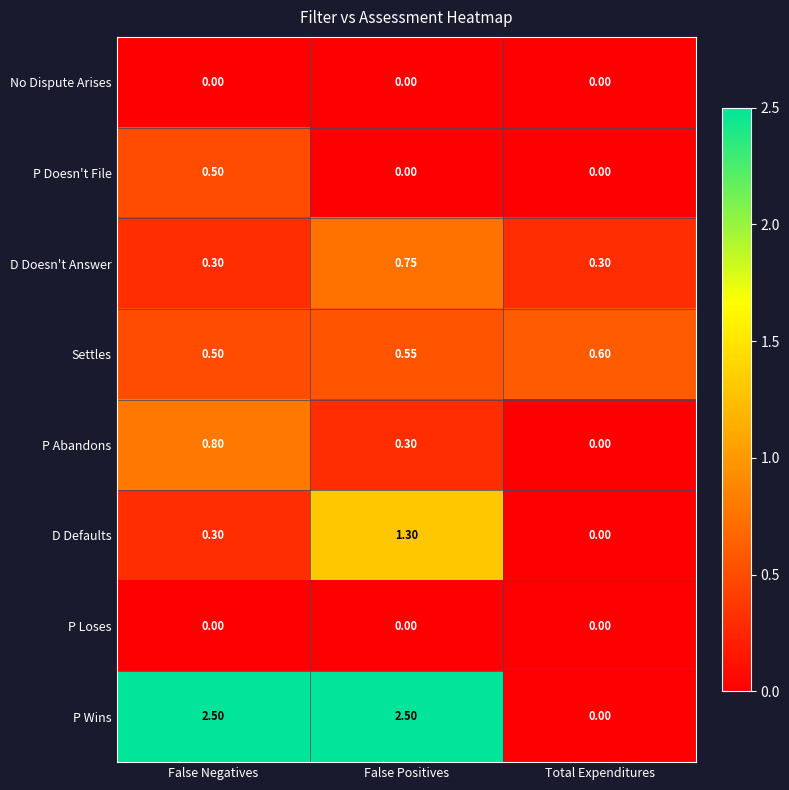

Where is D Defaults nearest to the value 0?

Total Expenditures